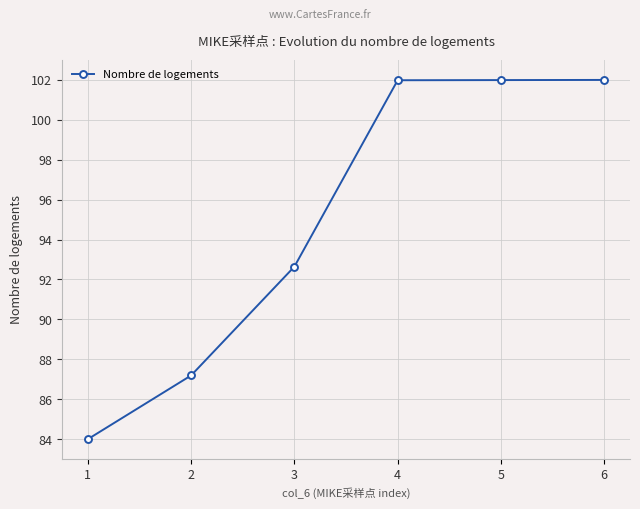

Which has a higher value, 4 or 2?

4